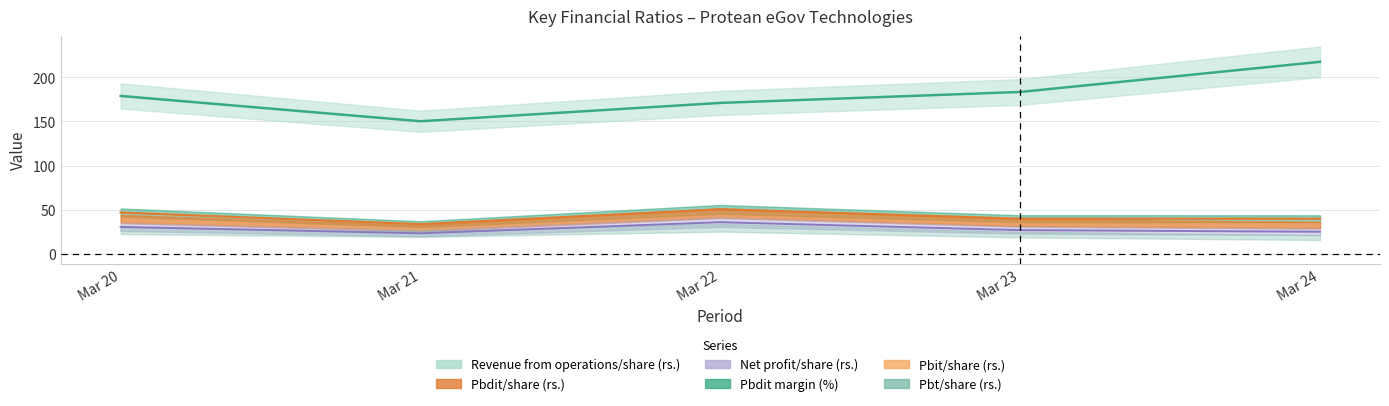

How many values in the Pbdit/share (rs.) series exceed 39?

4